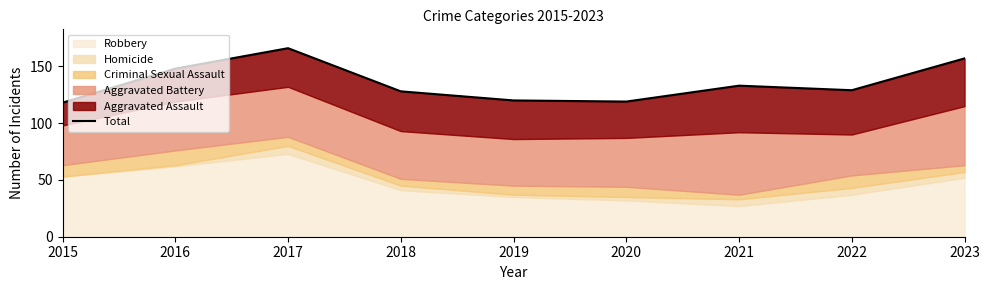

True or false: the data shows 190 at 2018.

False